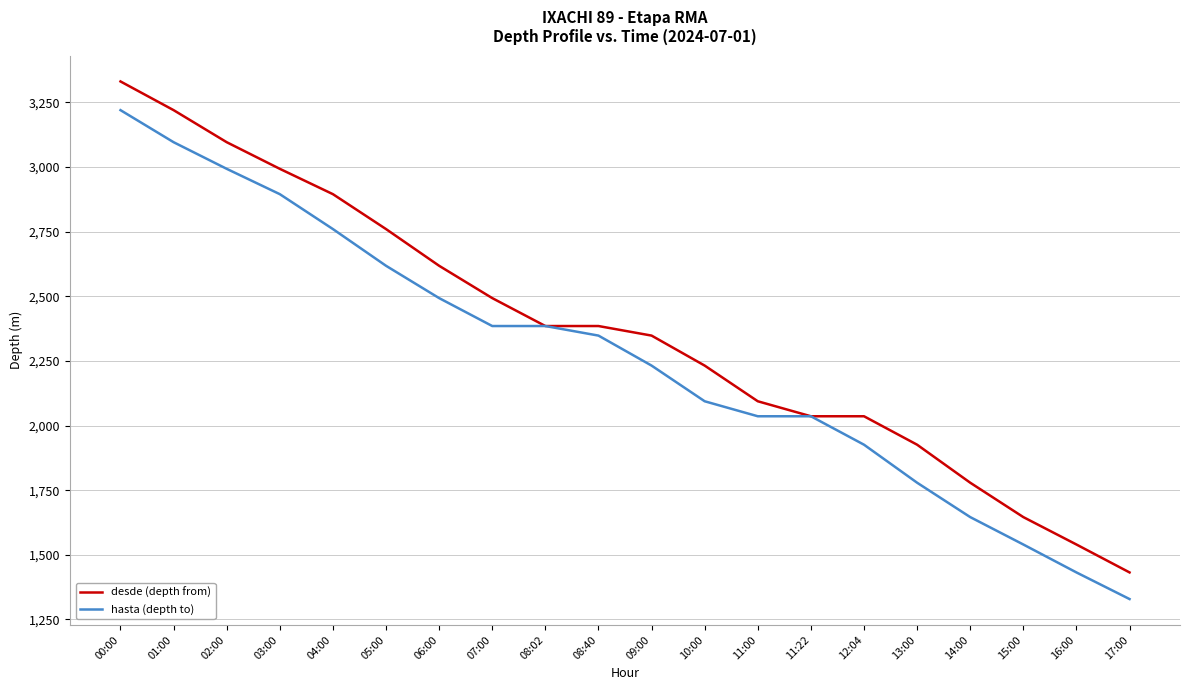

How many series are shown in this chart?

2